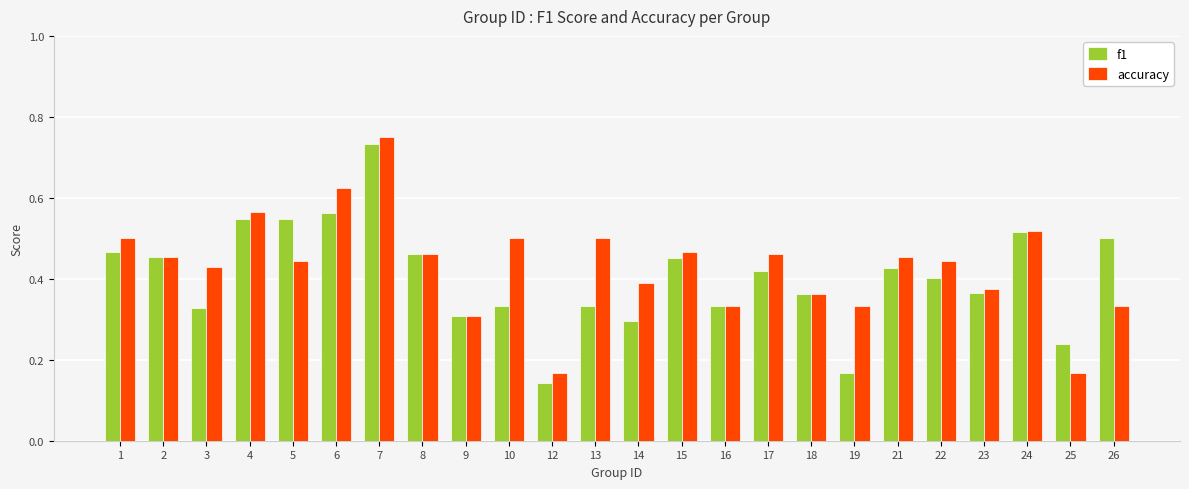

True or false: f1 has a value of 0.2 at 1.

False